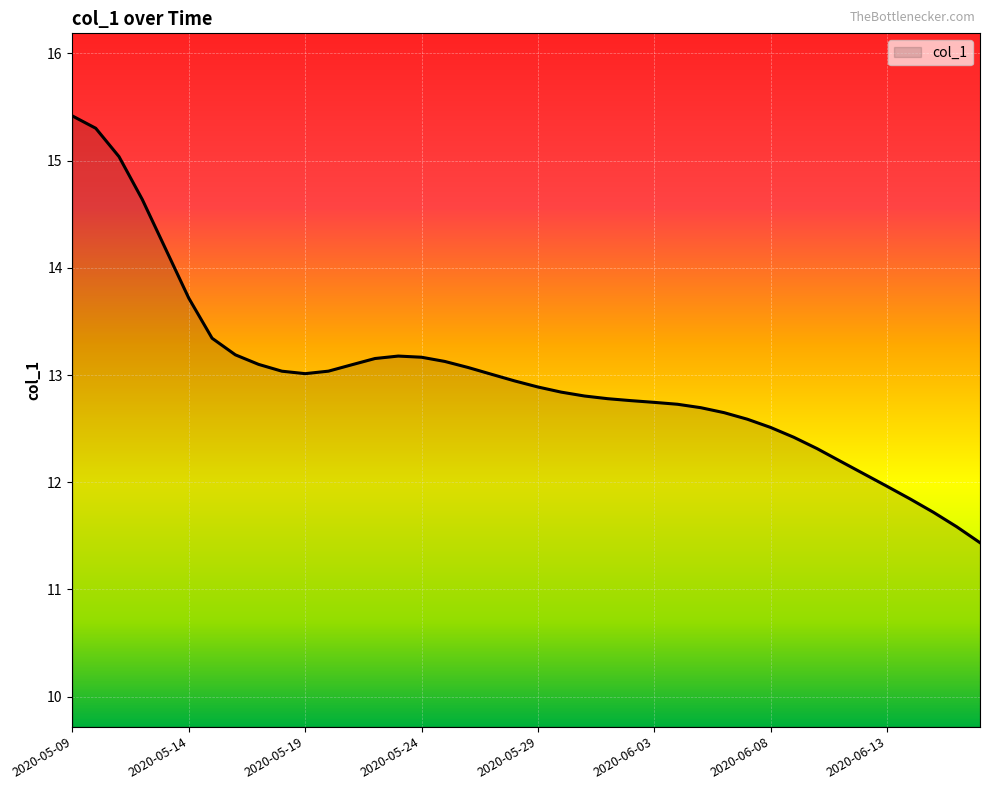

What is the difference between the maximum and minimum values?

4.0